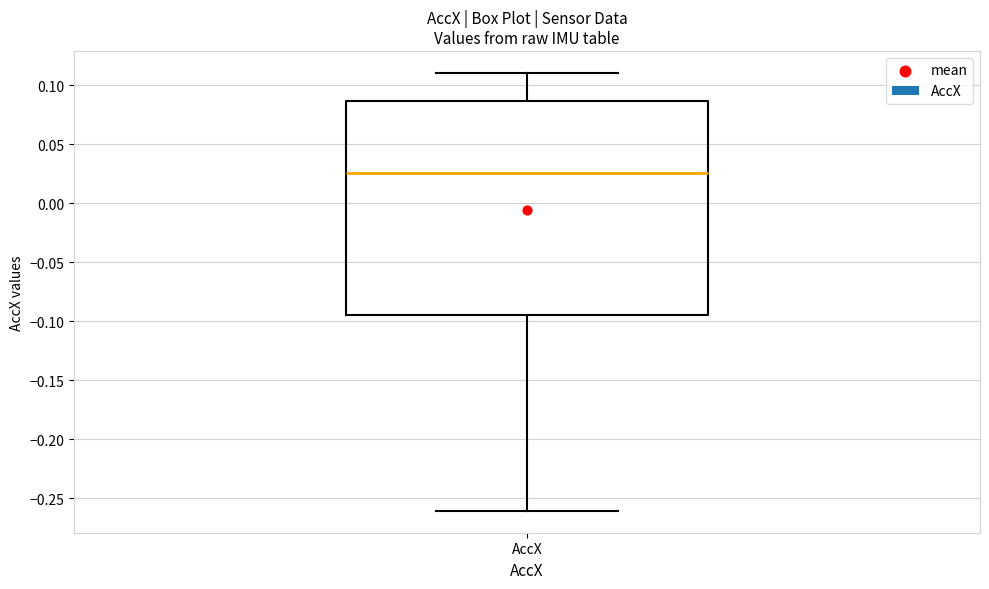

Transcribe this box plot: give where the median line is, the range the box spans, and where the two whiskers end, as read against the y-axis. The values are not printed on the chart, so give them approximately, as read against the axis.

median 0.025, box -0.095 to 0.085, whiskers -0.260 to 0.110